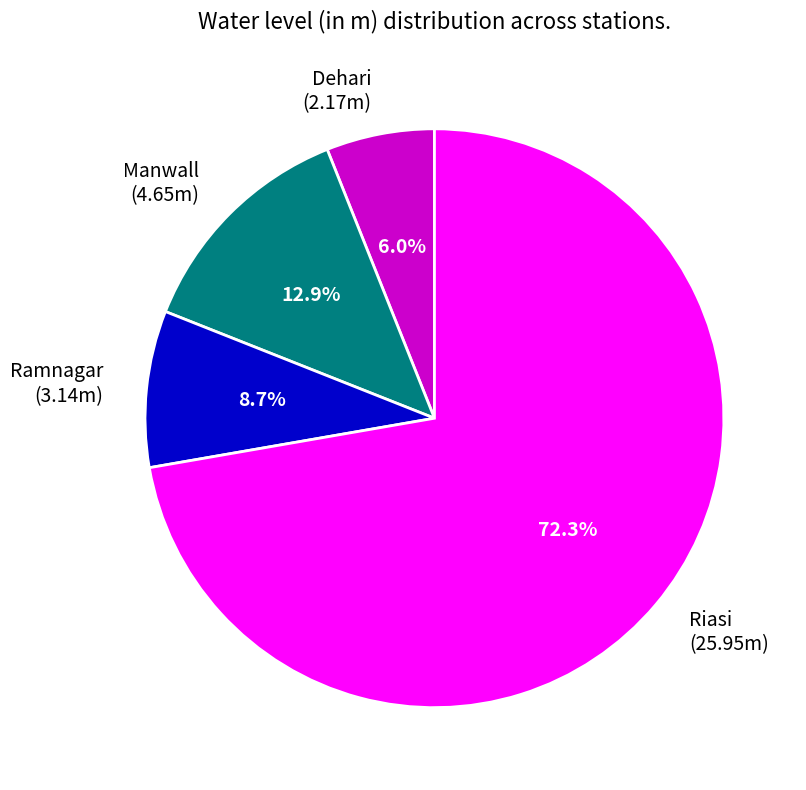

Count the number of slices in the pie.

4